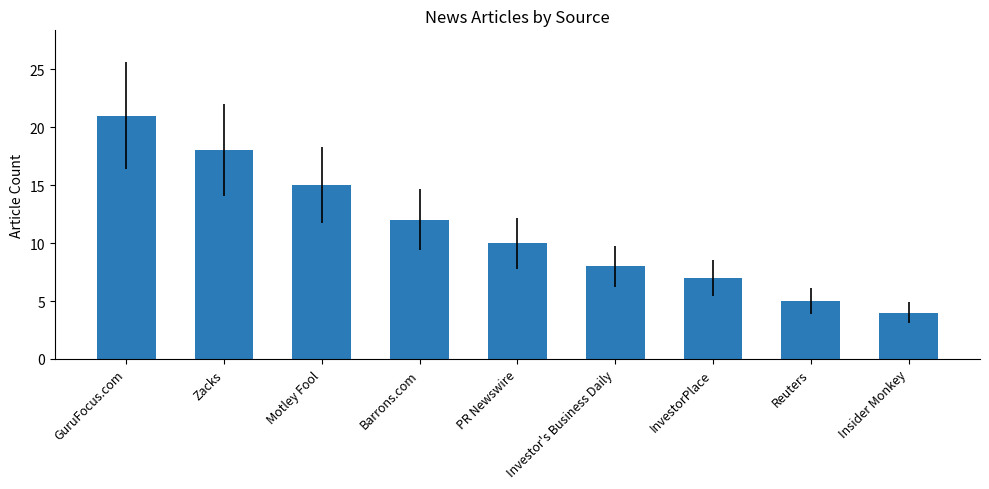

Approximately how many times larger is the value at Reuters compared to PR Newswire?

0.5